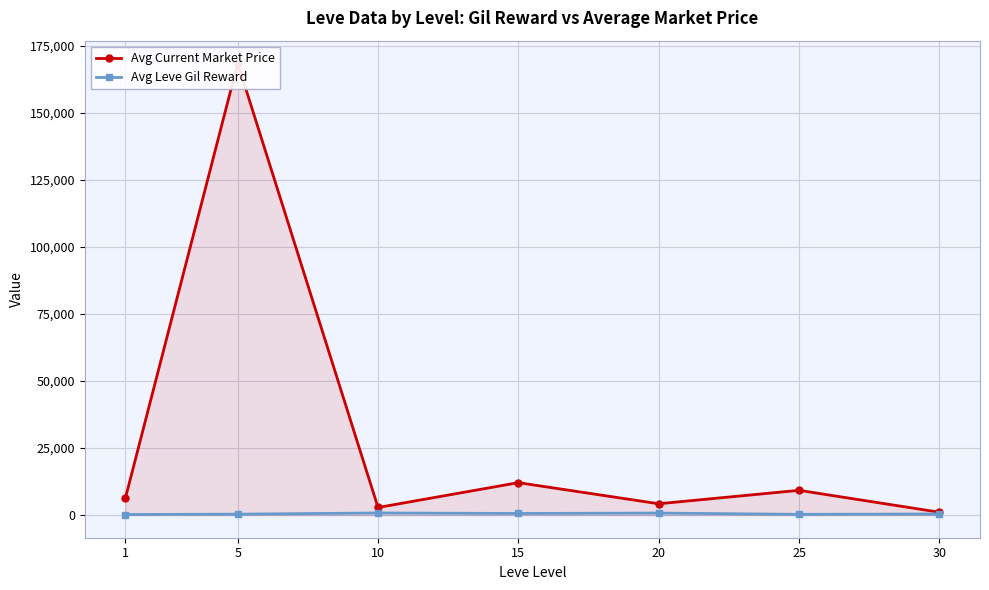

At which category is the sum across all series the highest?

5